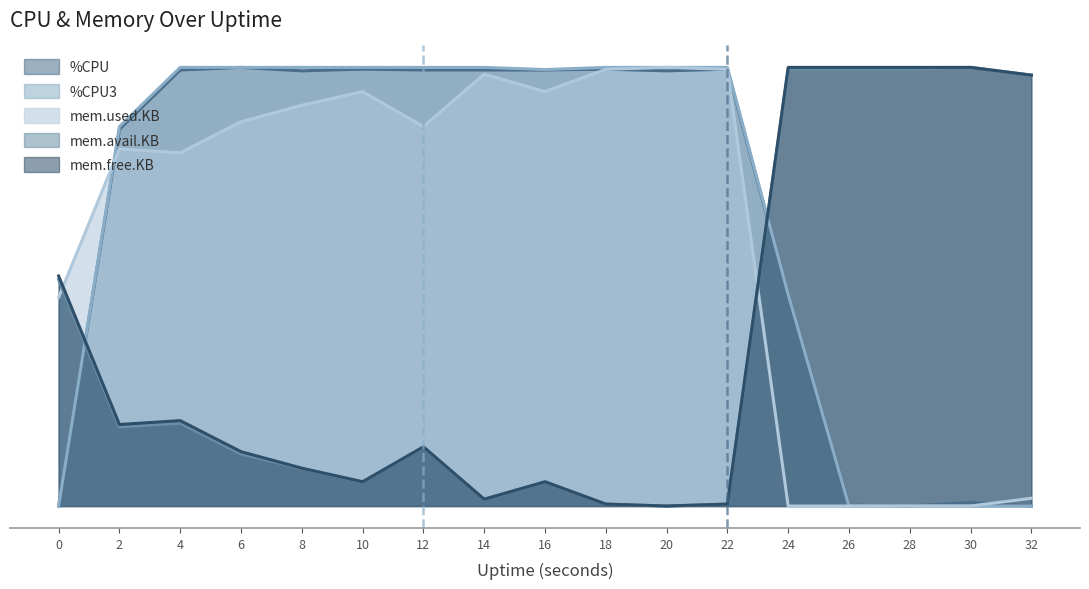

Reading left to right, transcribe all the data shown in this chart.

%CPU: 0.0	0.9	1.0	1.0	1.0	1.0	1.0	1.0	1.0	1.0	1.0	1.0	0.5	0.0	0.0	0.0	0.0
%CPU3: 0.0	0.9	1.0	1.0	1.0	1.0	1.0	1.0	1.0	1.0	1.0	1.0	0.5	0.0	0.0	0.0	0.0
mem.used.KB: 0.5	0.8	0.8	0.9	0.9	0.9	0.9	1.0	0.9	1.0	1.0	1.0	0.0	0.0	0.0	0.0	0.0
mem.avail.KB: 0.5	0.2	0.2	0.1	0.1	0.1	0.1	0.0	0.1	0.0	0.0	0.0	1.0	1.0	1.0	1.0	1.0
mem.free.KB: 0.5	0.2	0.2	0.1	0.1	0.1	0.1	0.0	0.1	0.0	0.0	0.0	1.0	1.0	1.0	1.0	1.0